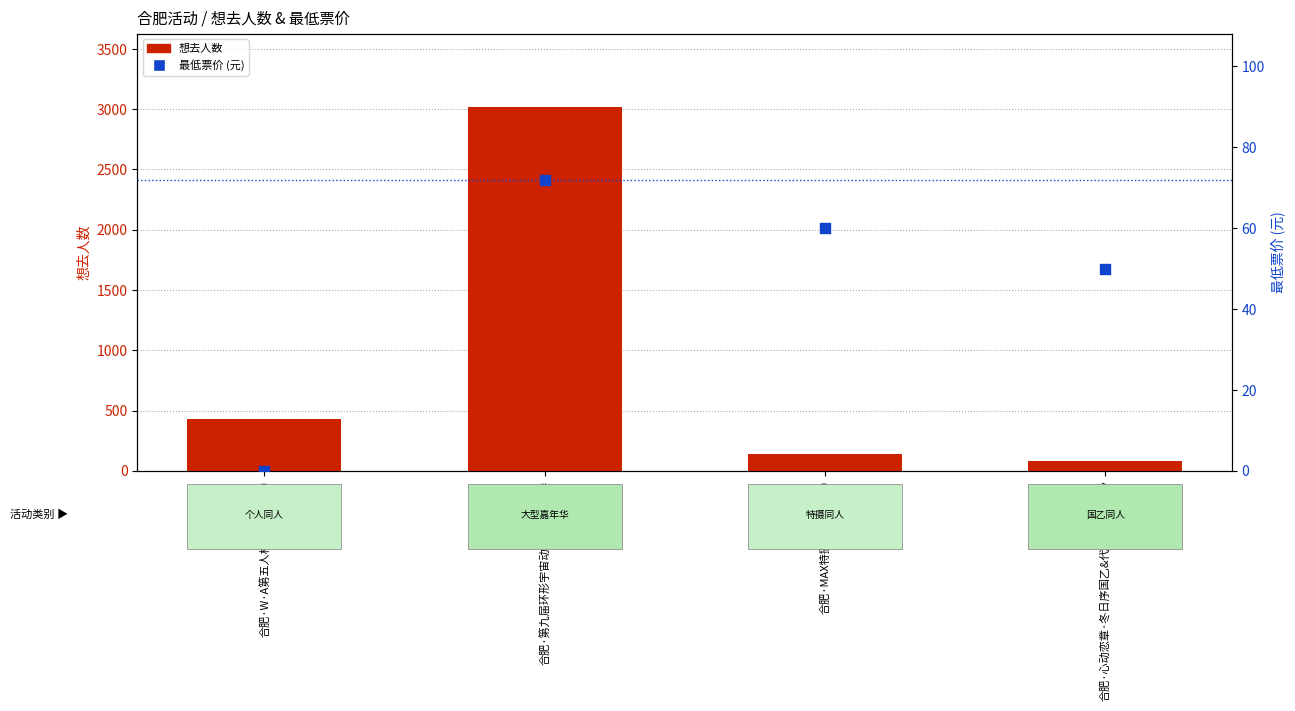

Which series has the widest spread of Y values?

想去人数